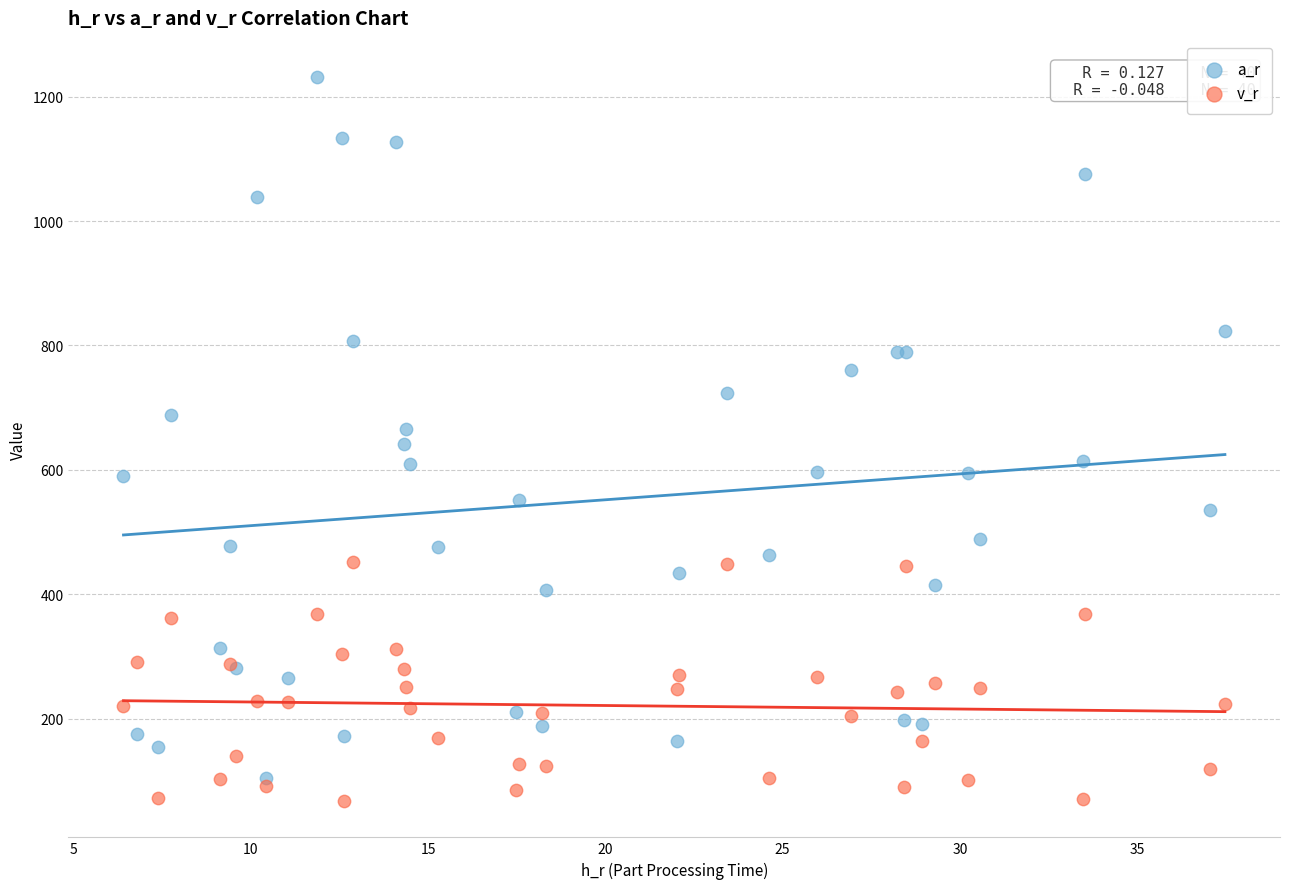

What is the X range (max minus min) for the scatter plot?

31.1